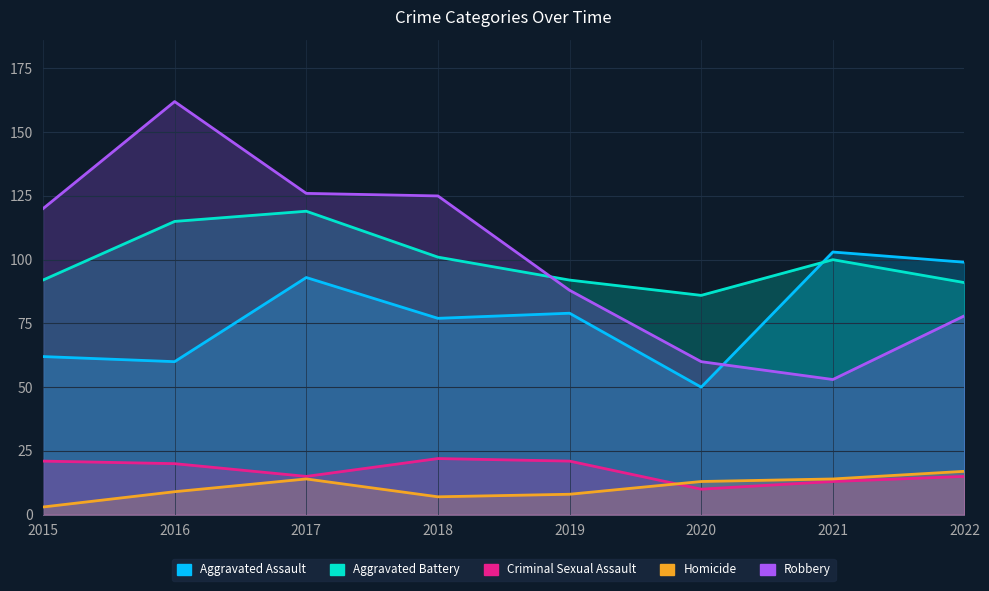

The value of Robbery at 2019 is 88. True or false?

True